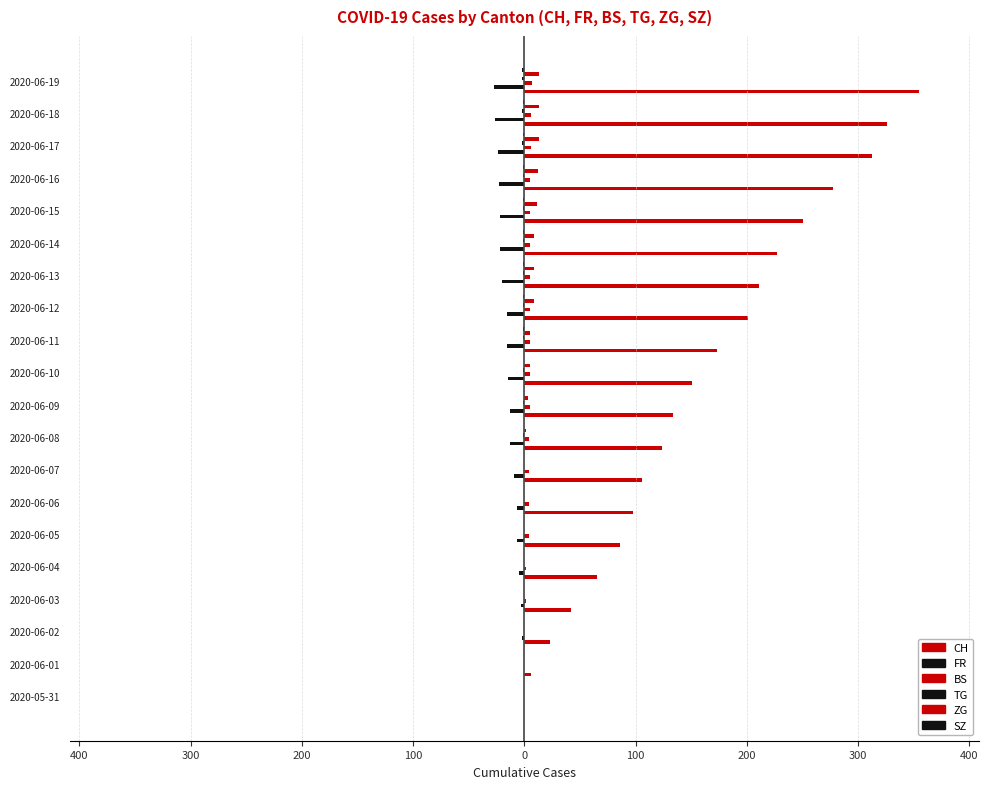

What is the difference between the second highest and second lowest values in the CH series?

320